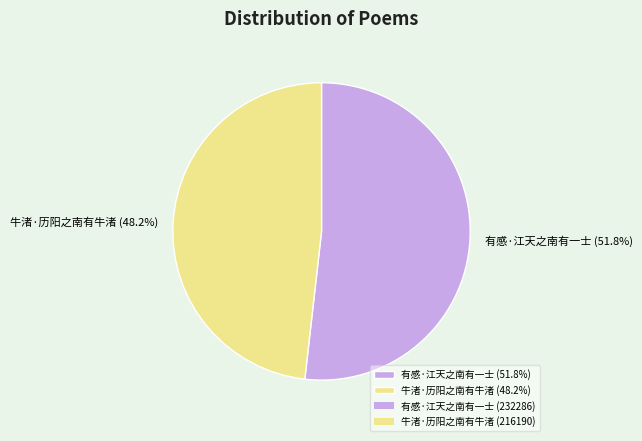

Count the number of slices in the pie.

2